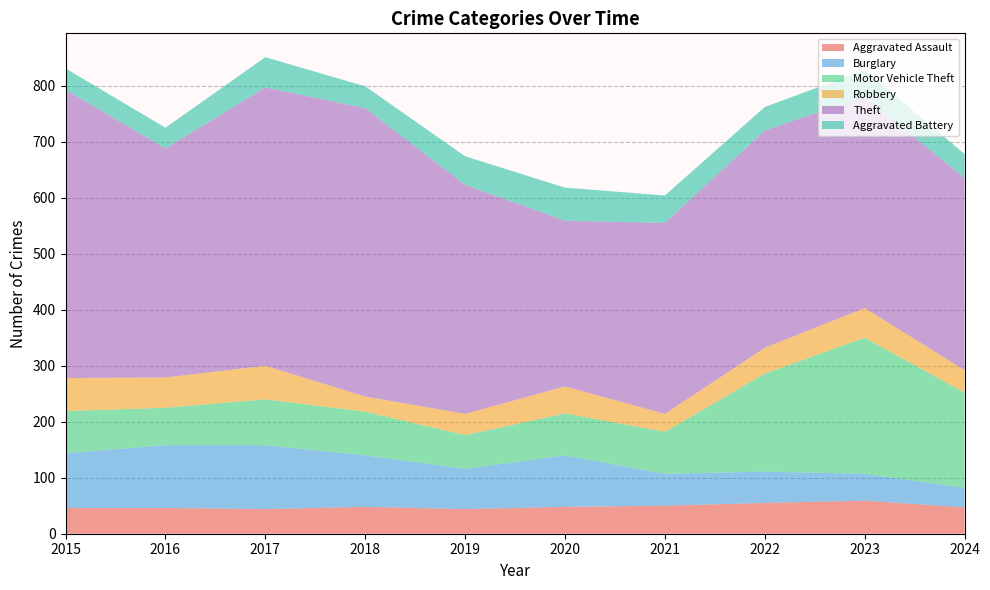

Reading left to right, extract all data points from this chart.

Aggravated Assault: 46	46	44	48	44	48	50	55	59	47
Burglary: 98	112	114	92	72	92	57	56	48	35
Motor Vehicle Theft: 75	67	82	78	60	75	75	175	243	170
Robbery: 59	54	60	27	38	48	32	46	53	40
Theft: 515	409	497	515	409	296	341	388	378	343
Aggravated Battery: 38	37	54	39	51	59	49	42	47	43